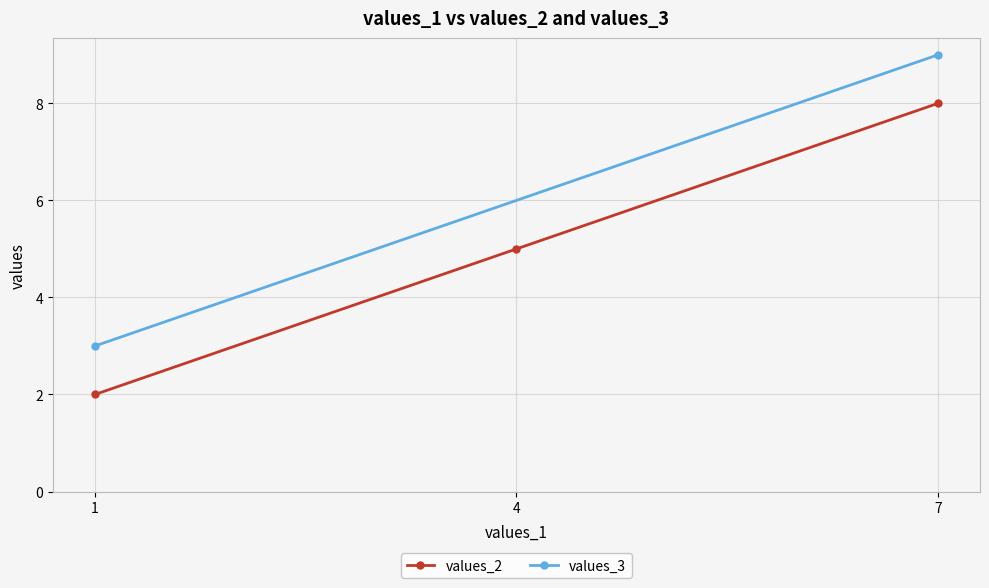

What is the value of the 3rd point from the left?

8